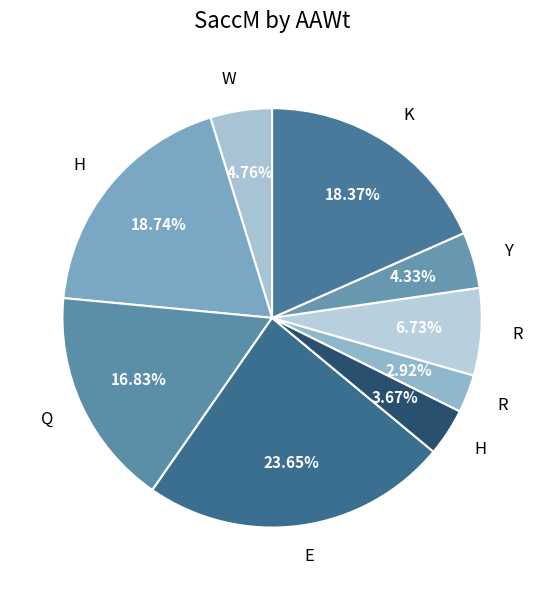

Count the number of slices in the pie.

9